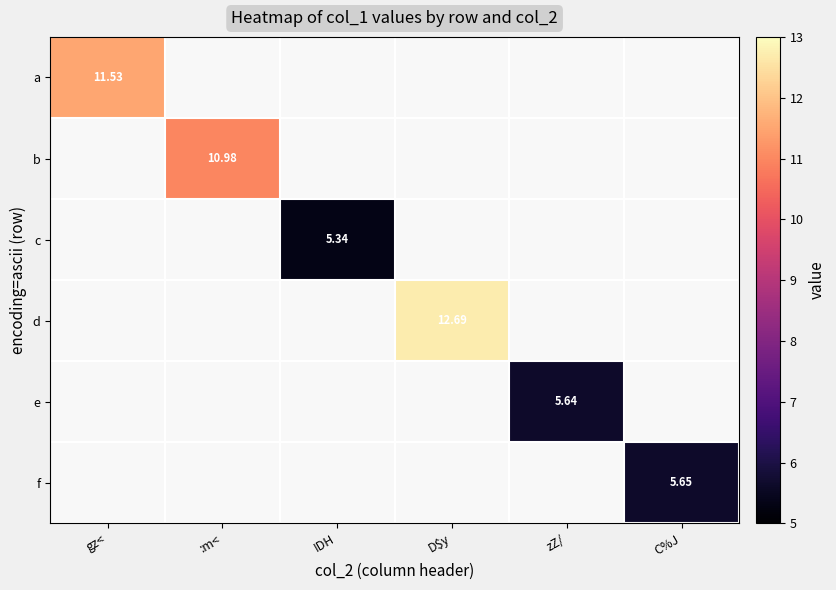

What is the total value across all series at :m<?

11.0